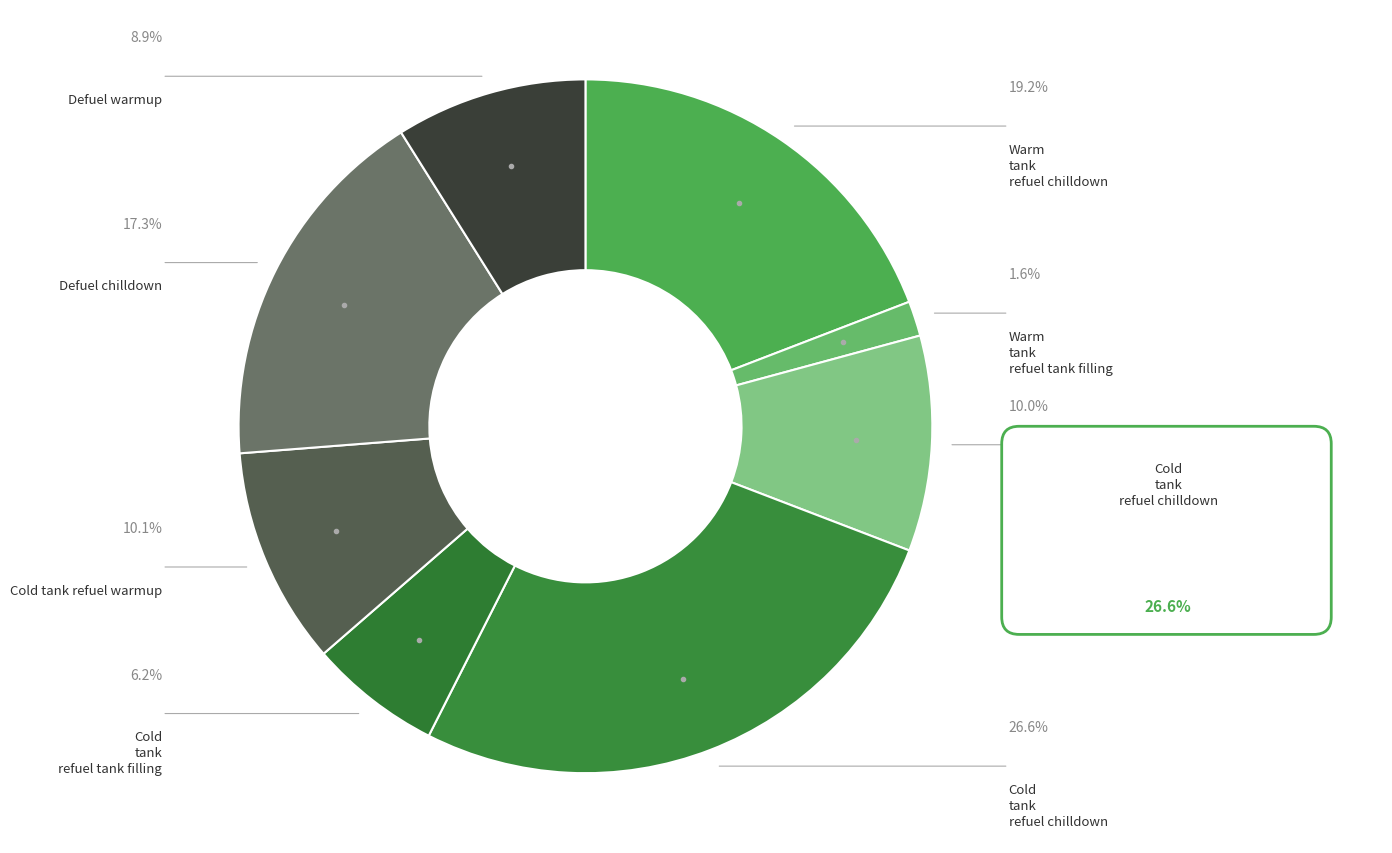

How many segments does this pie chart have?

8